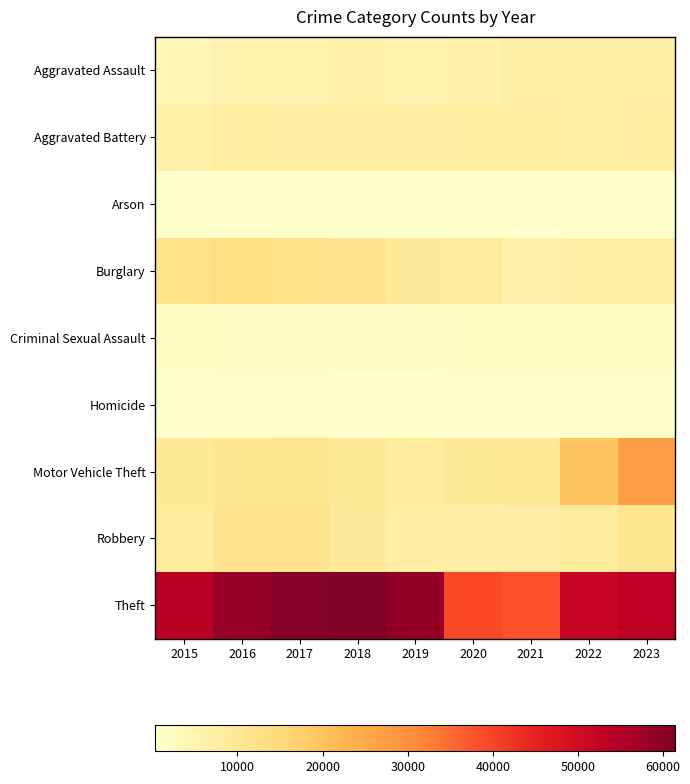

Reading left to right, extract all data points from this chart.

Aggravated Assault: 2015=4237	2016=5439	2017=5525	2018=5702	2019=5547	2020=5962	2021=6872	2022=6918	2023=7231
Aggravated Battery: 2015=6648	2016=7740	2017=7484	2018=7379	2019=7427	2020=7966	2021=7969	2022=7166	2023=7624
Arson: 2015=431	2016=499	2017=431	2018=353	2019=349	2020=564	2021=504	2022=400	2023=470
Burglary: 2015=12239	2016=13403	2017=12330	2018=11107	2019=9074	2020=8362	2021=6178	2022=7123	2023=6984
Criminal Sexual Assault: 2015=1611	2016=1782	2017=1881	2018=1915	2019=1815	2020=1405	2021=1631	2022=1711	2023=1664
Homicide: 2015=472	2016=747	2017=645	2018=566	2019=478	2020=749	2021=771	2022=683	2023=596
Motor Vehicle Theft: 2015=9467	2016=10550	2017=10670	2018=9405	2019=8454	2020=9355	2021=9904	2022=19714	2023=27570
Robbery: 2015=8918	2016=11224	2017=11163	2018=9088	2019=7482	2020=7461	2021=7328	2022=8411	2023=10379
Theft: 2015=53990	2016=58410	2017=60793	2018=61456	2019=58964	2020=39491	2021=38294	2022=52050	2023=53384